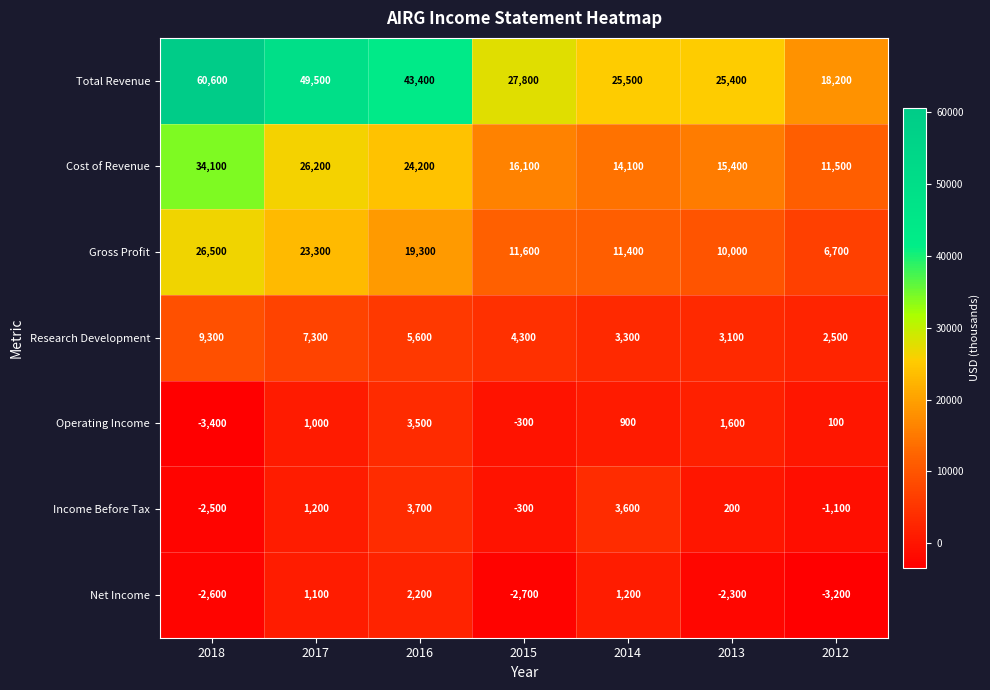

What is the average value of the Operating Income series?

486